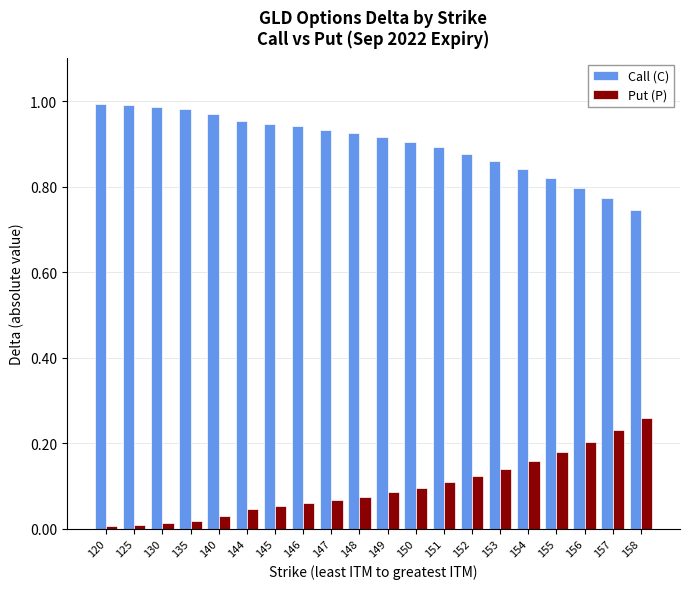

Is the value of Put (P) at 155 greater than the value of Call (C) at 147?

No